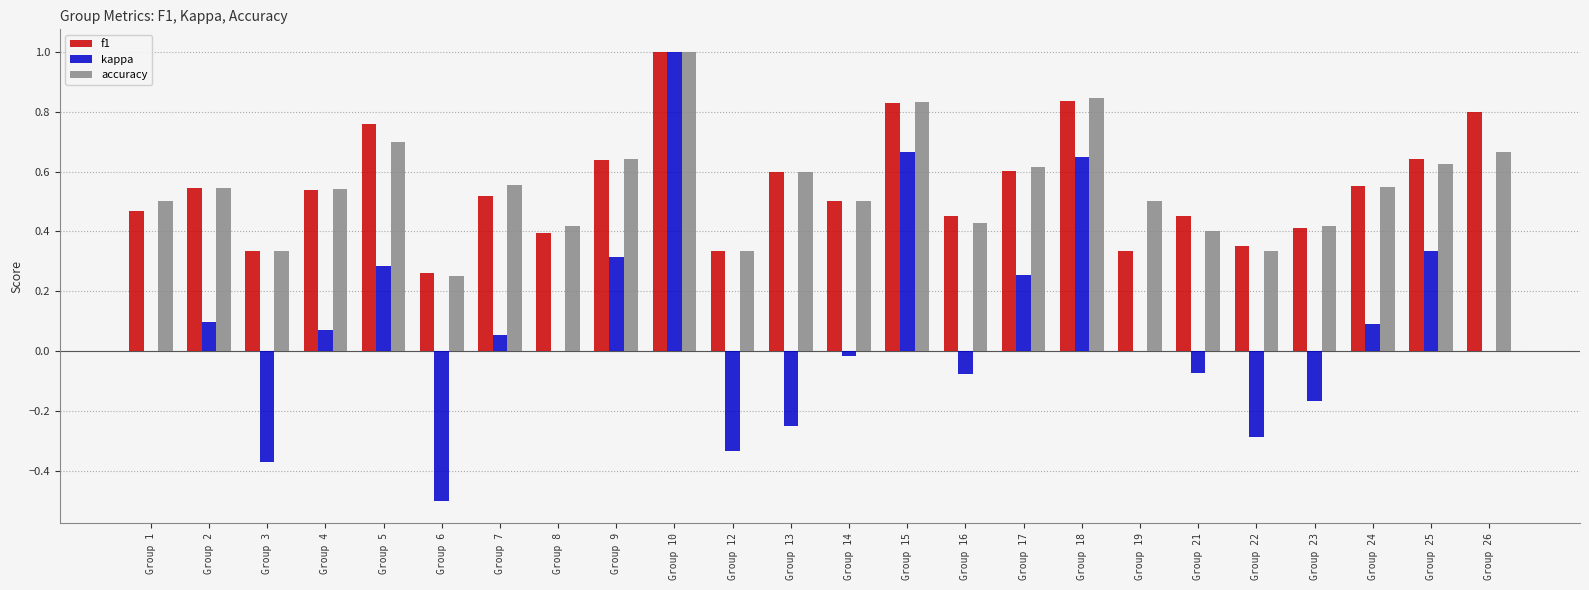

Is it true that accuracy equals 0.6 at Group 7?

True